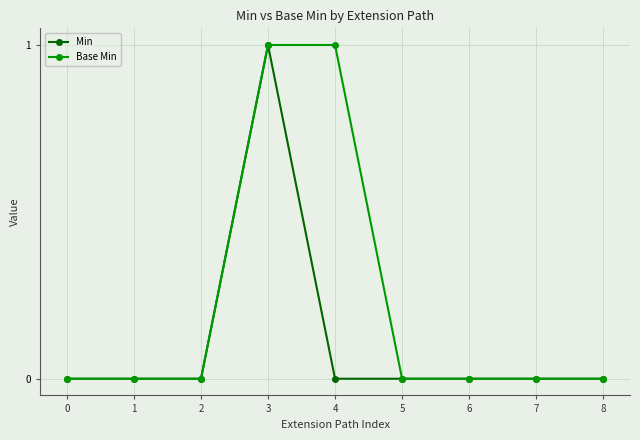

Is this an area chart (filled region under the line)?

No